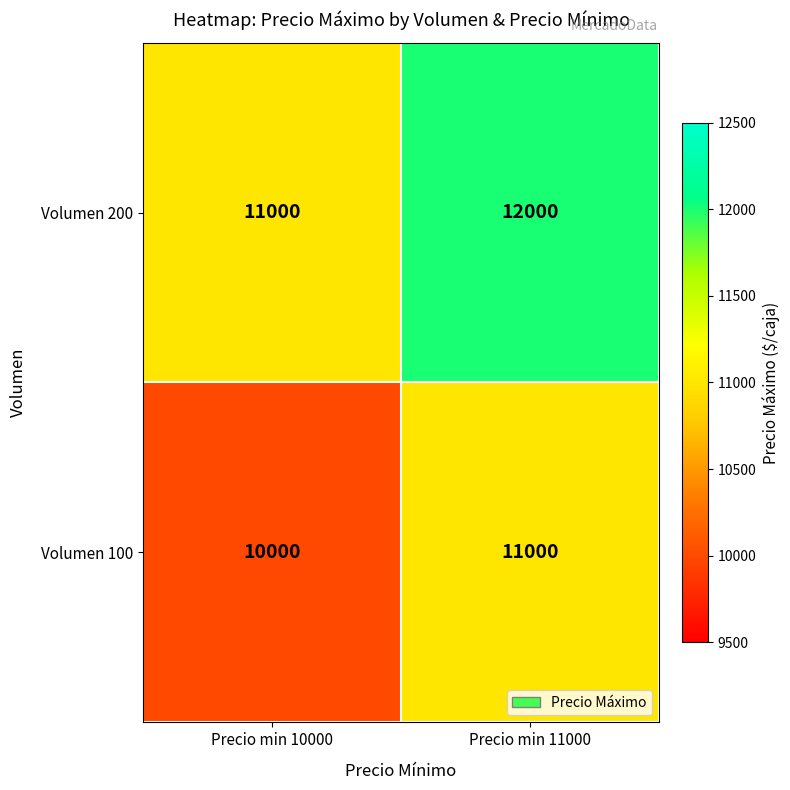

Rank the series at Precio min 10000 from highest to lowest value.

Volumen 200, Volumen 100